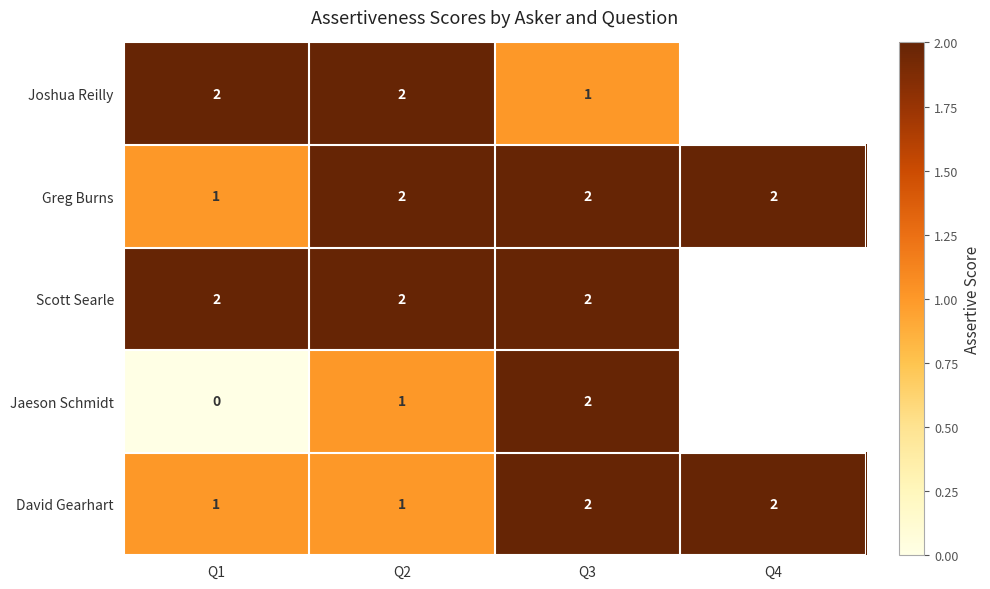

What is the sum of the Scott Searle values at Q3 and Q1?

4